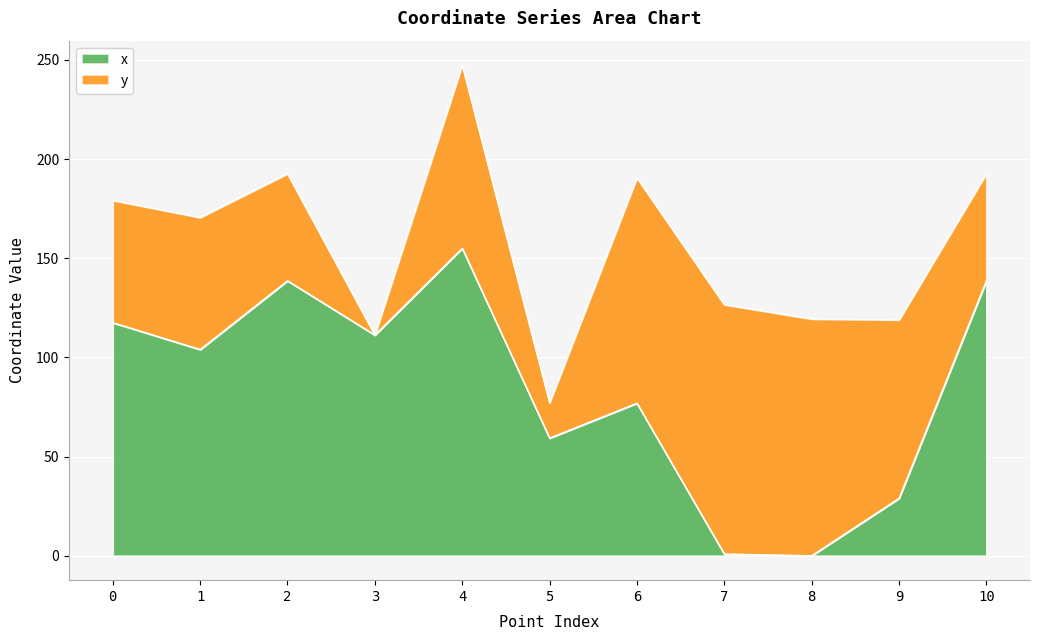

True or false: x has a value of 104.3 at 6.

False